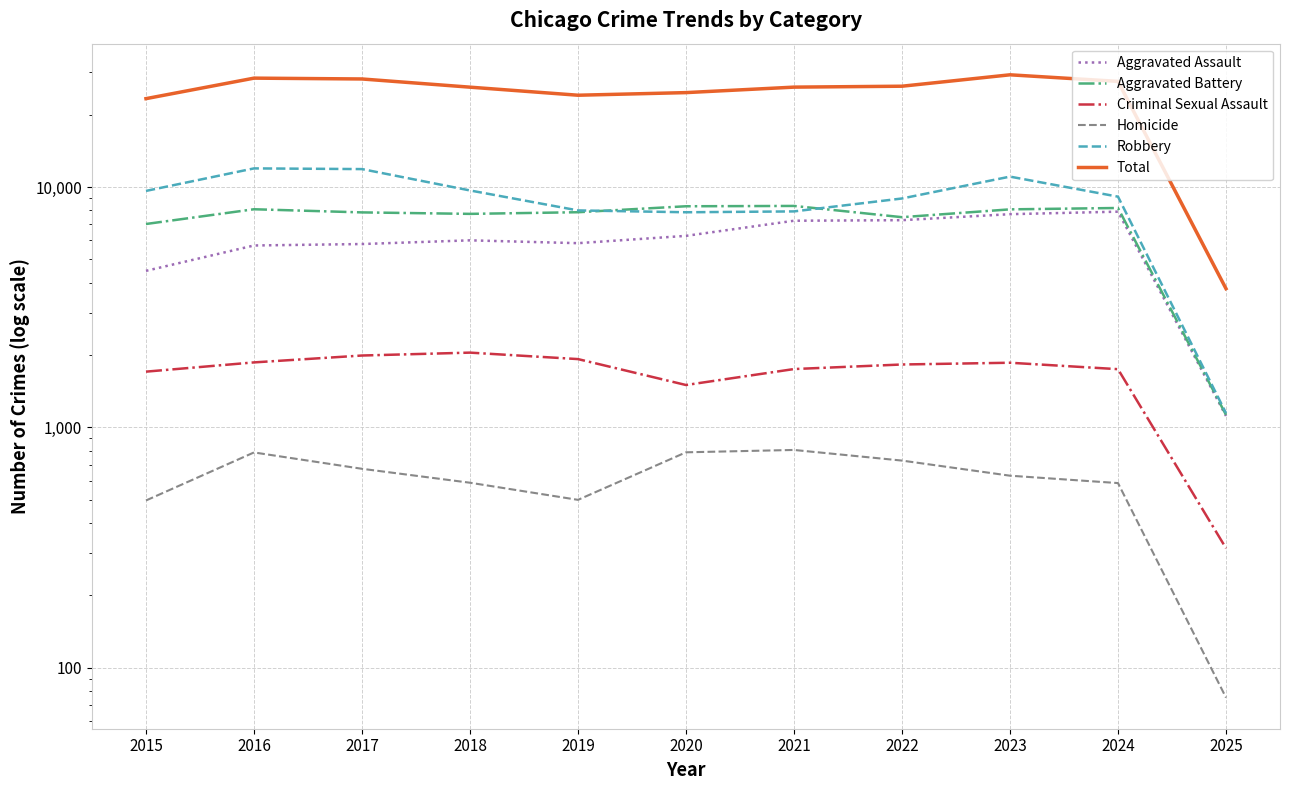

True or false: Aggravated Battery and Robbery intersect in this chart.

True